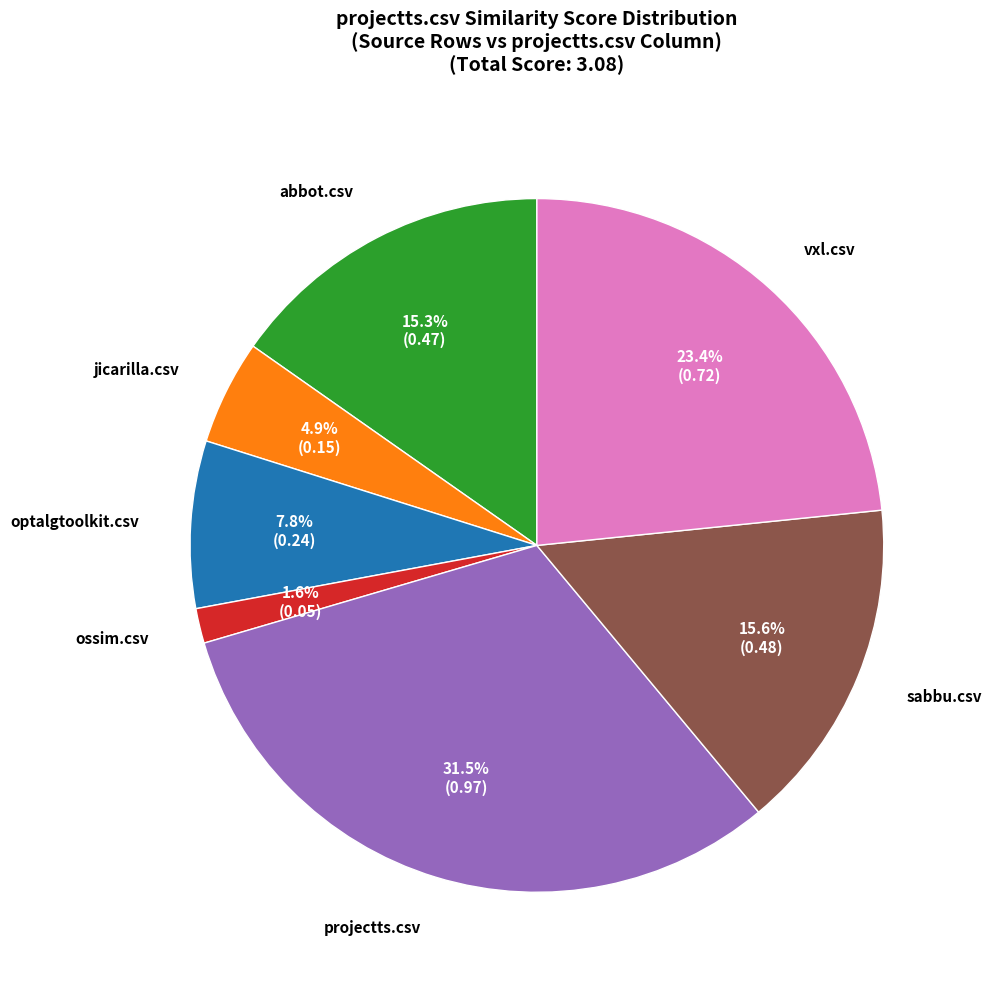

True or false: vxl.csv accounts for 23% of the total.

True